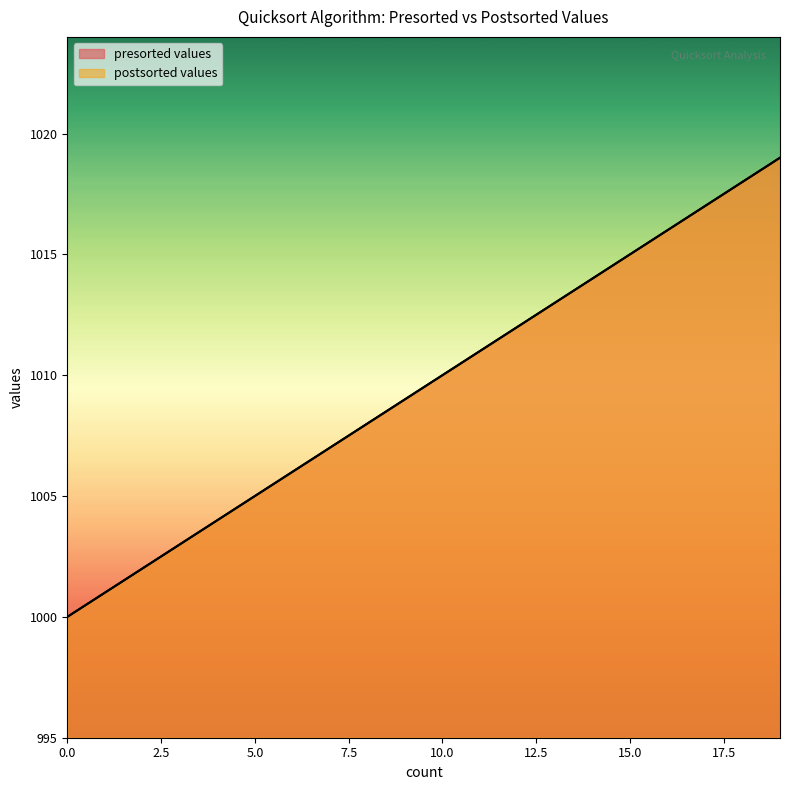

Which series changed the most between 2 and 14?

presorted values